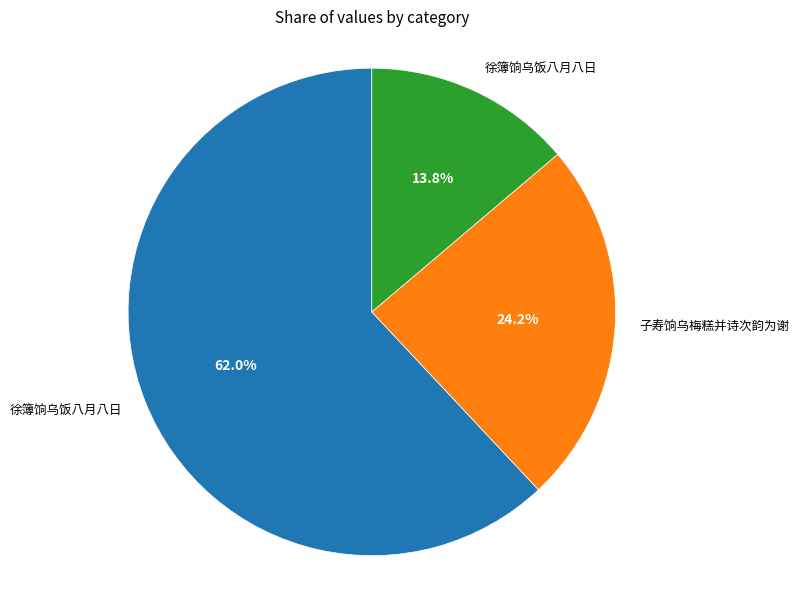

How many slices are in this pie chart?

3